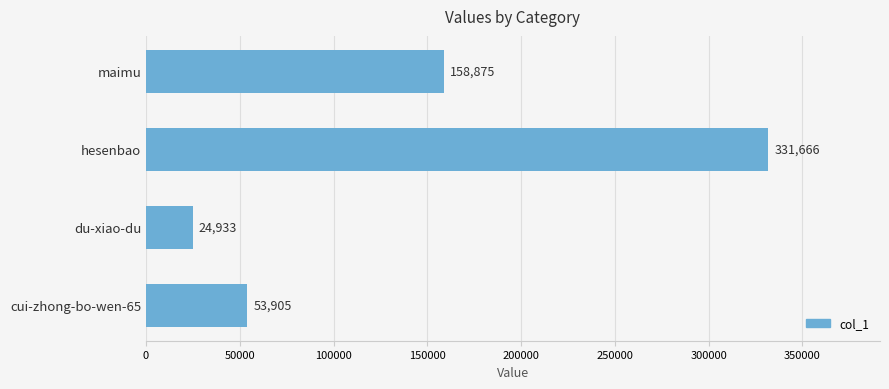

What is the greatest value displayed?

331666